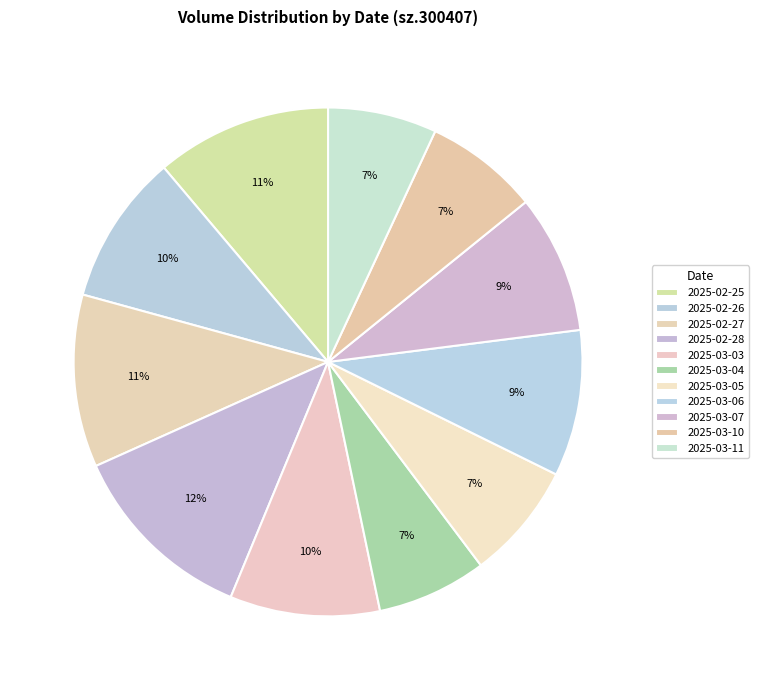

What percentage is the 2025-02-25 slice, to the nearest percent?

11%